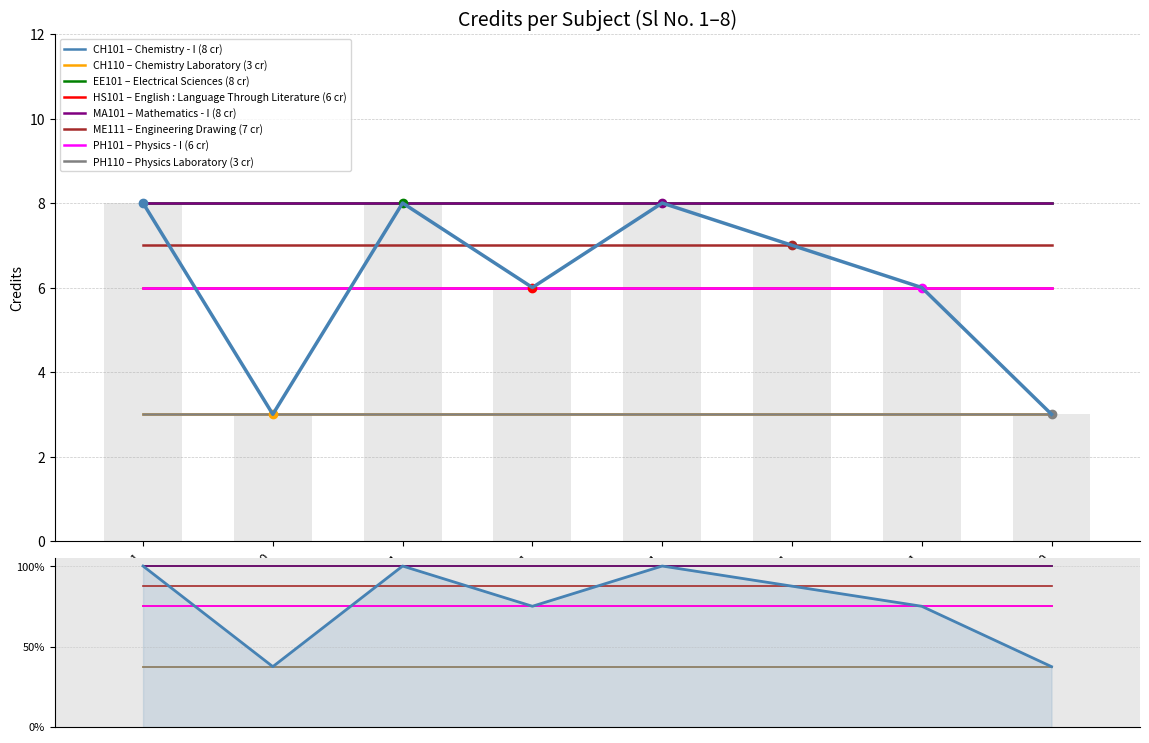

What is the change in value from EE101 to ME111?

-1